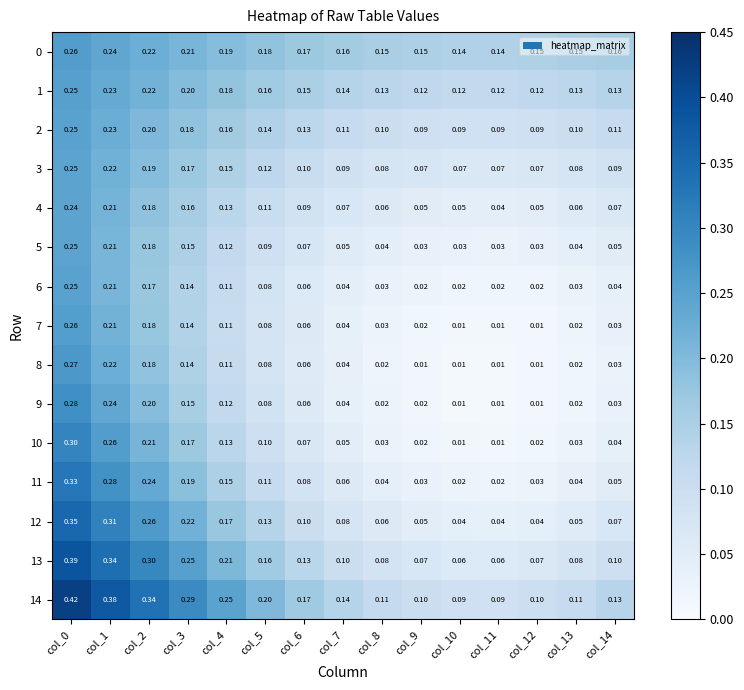

Is the value of 14 at col_4 greater than the value of 4 at col_9?

Yes